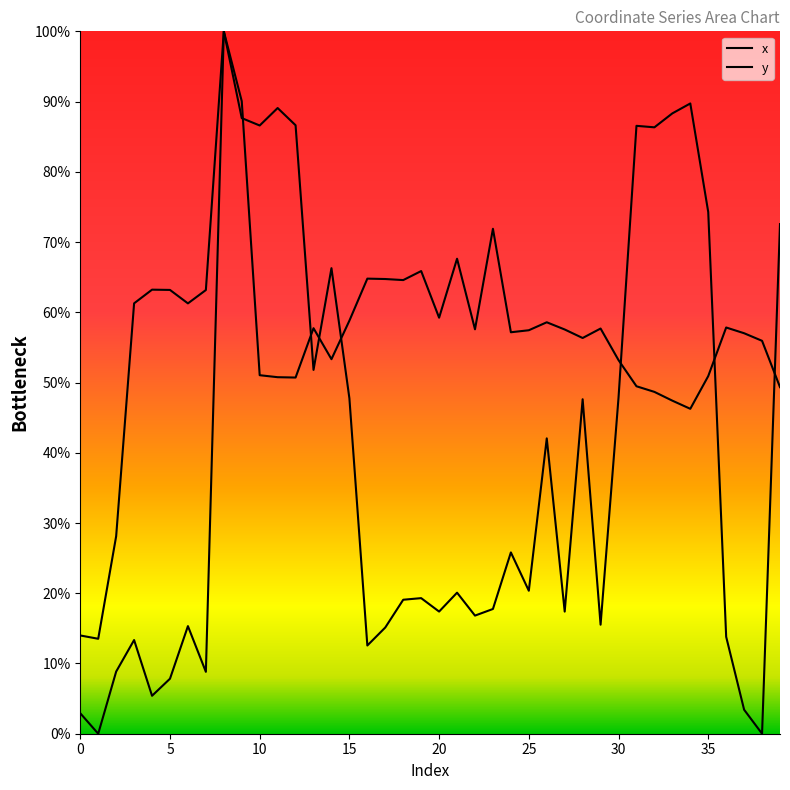

At which label is x closest to 50?

31